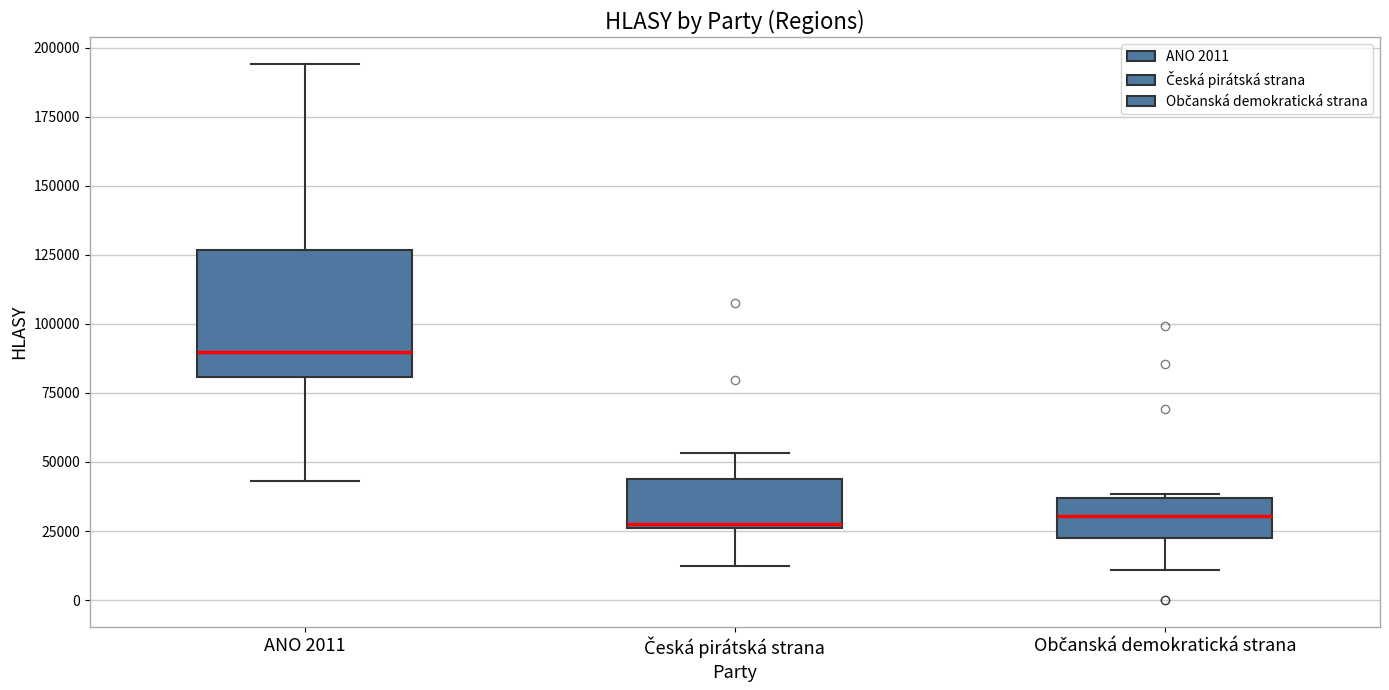

Reading left to right, read every box against the y-axis: the position of its median line, the range the box covers, and the ends of its whiskers. The values are not printed on the chart, so give them approximately, as read against the axis.

ANO 2011: median 90000, box 80000 to 125000, whiskers 45000 to 195000
Česká pirátská strana: median 30000, box 25000 to 45000, whiskers 10000 to 55000
Občanská demokratická strana: median 30000, box 25000 to 35000, whiskers 10000 to 40000